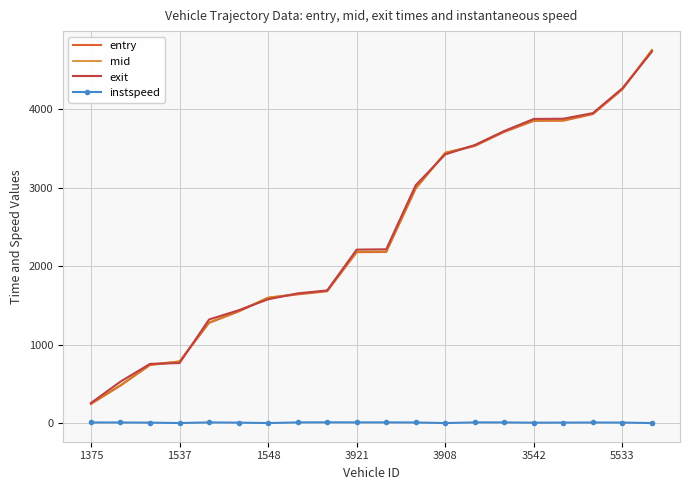

List the series in order of their peak value, lowest first.

instspeed, exit, entry, mid